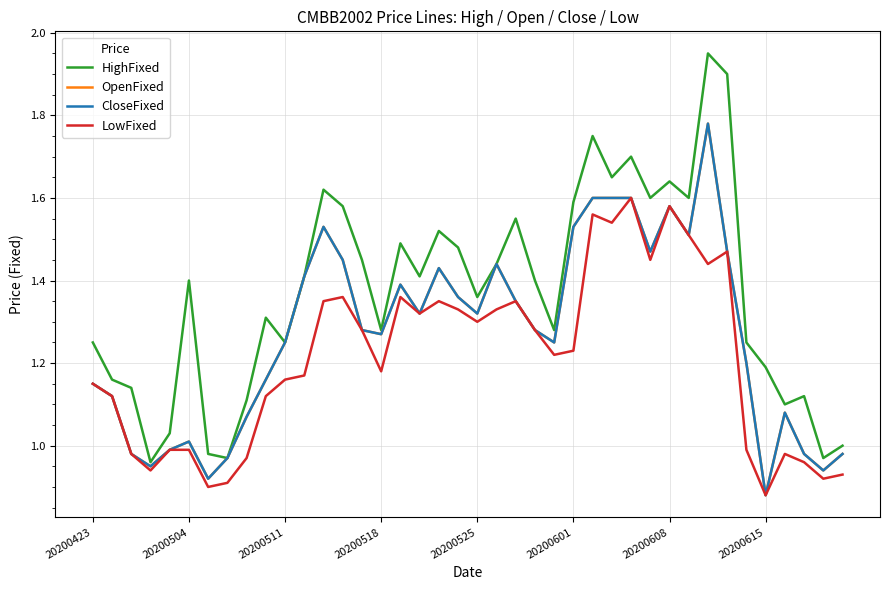

What is the maximum value shown in the chart?

1.9